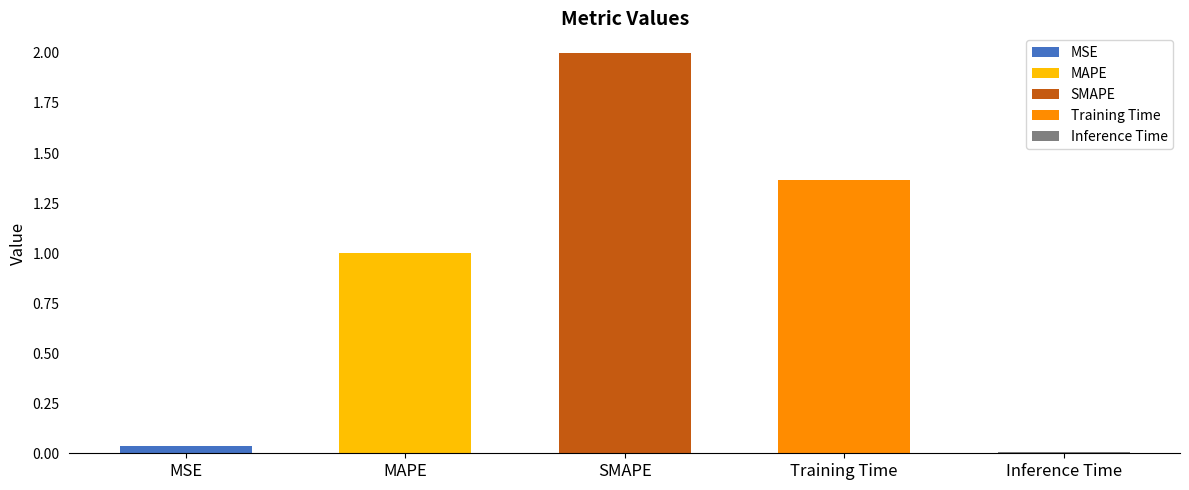

Are the bars horizontal?

No